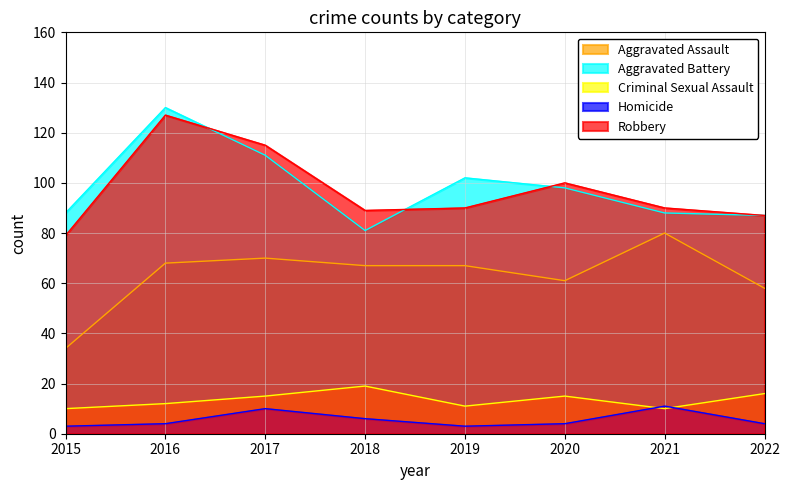

How many lines are shown in the chart?

5